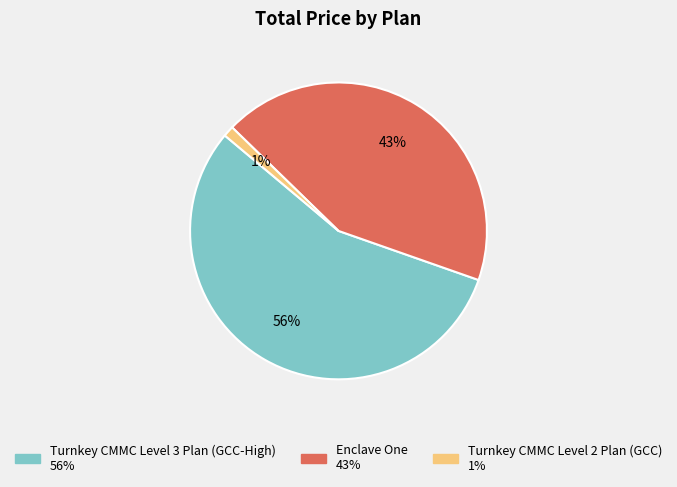

To the nearest percent, what portion does Turnkey CMMC Level 3 Plan (GCC-High) represent?

56%